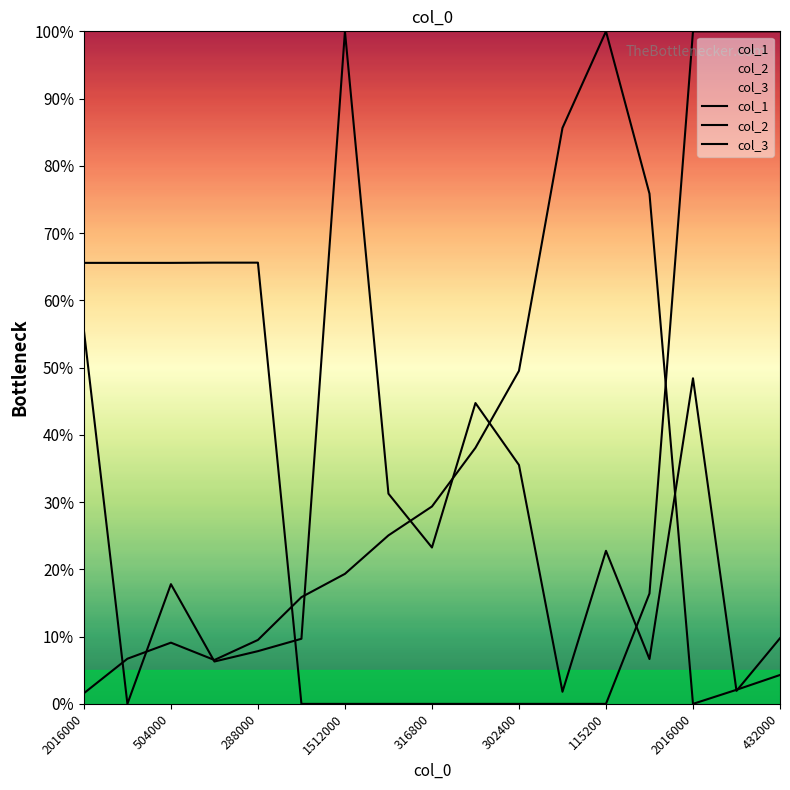

Where does the col_1 series first go above 16?

2016000